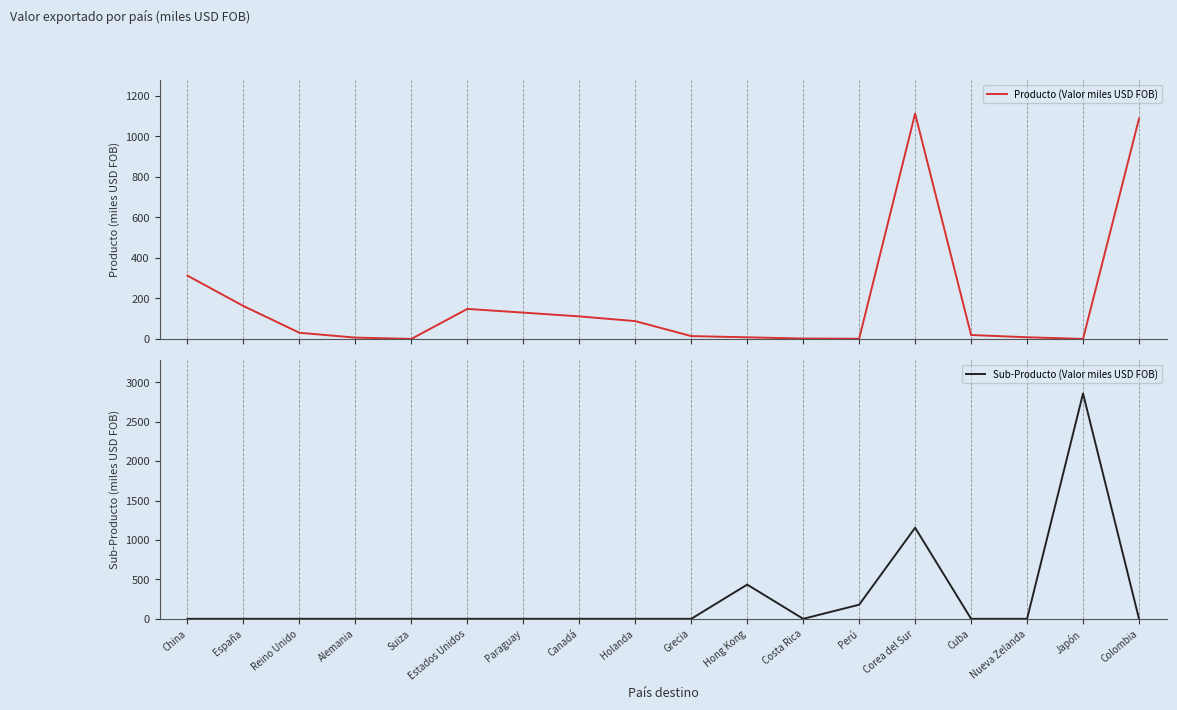

At which category is the sum across all series the highest?

Japón